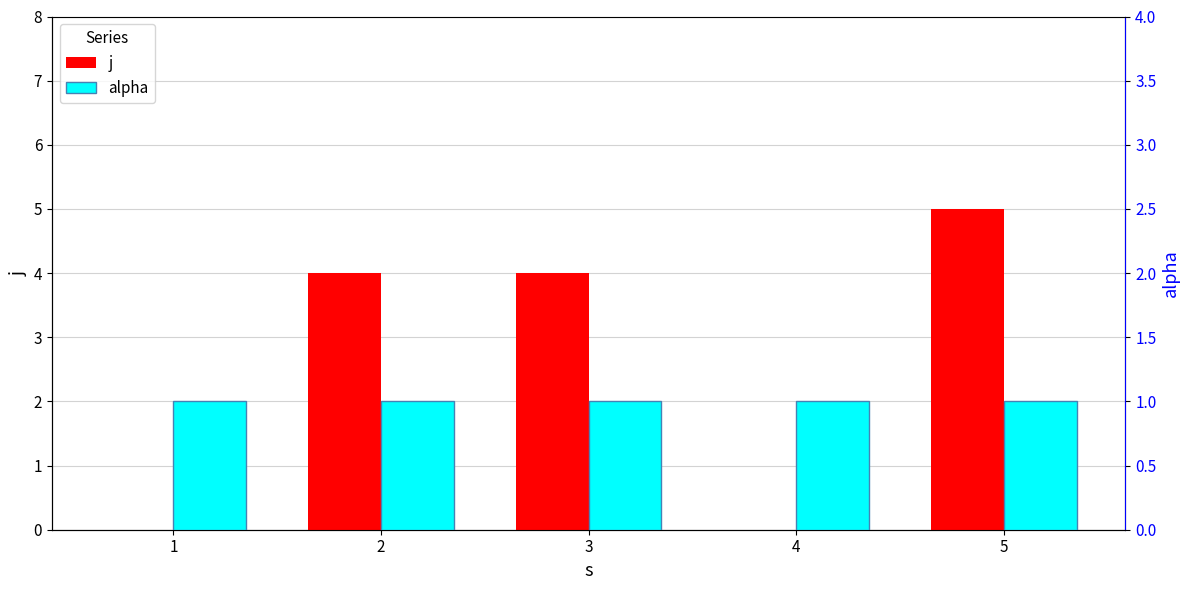

What is the value of the alpha bar at the 3rd from the left?

1